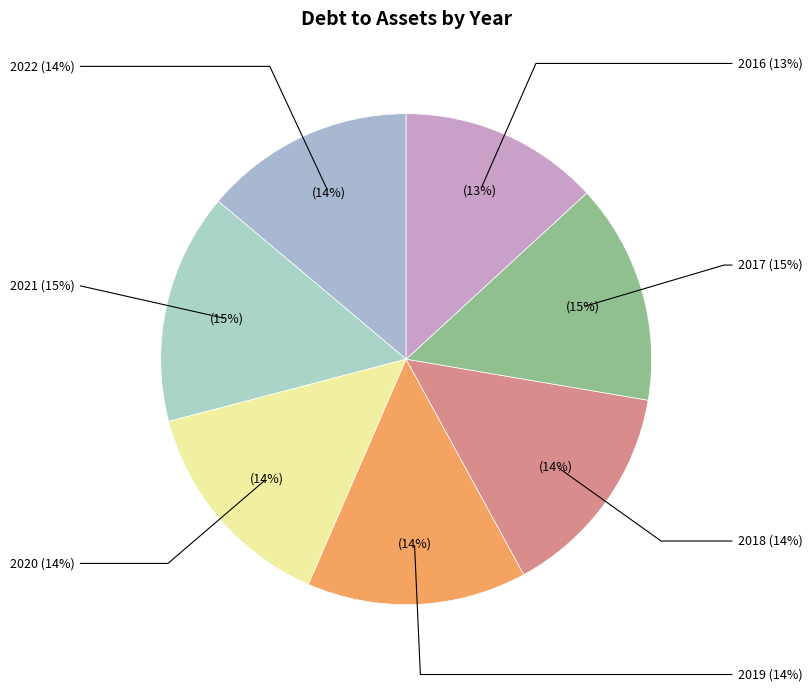

To the nearest percent, what is the average slice percentage?

14%